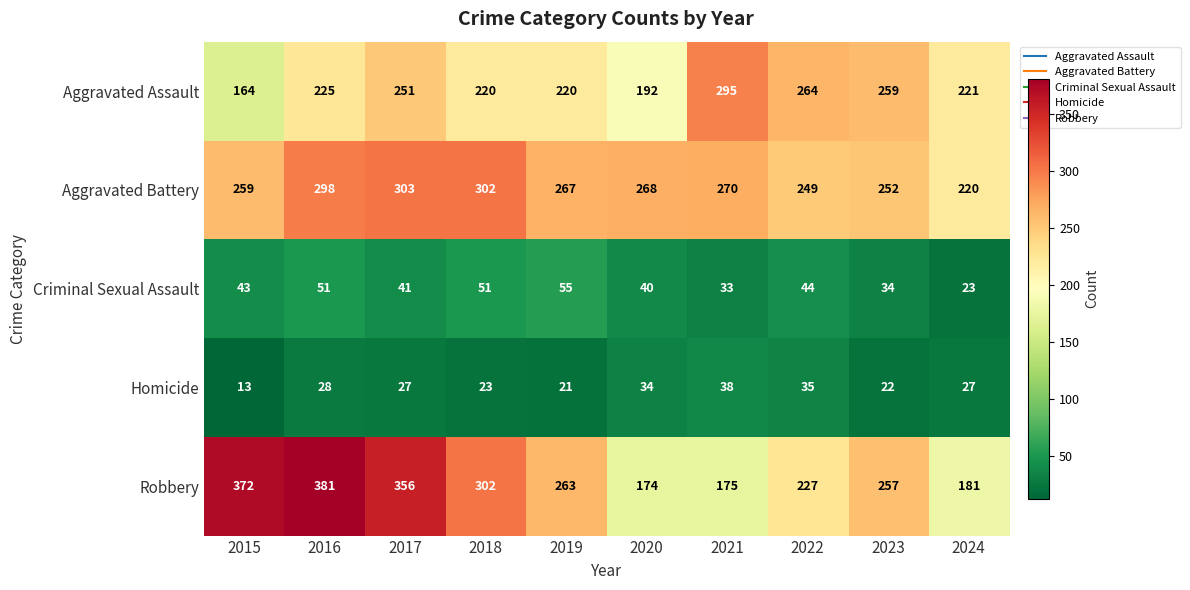

What is the difference between the maximum and minimum values in the Criminal Sexual Assault series?

32